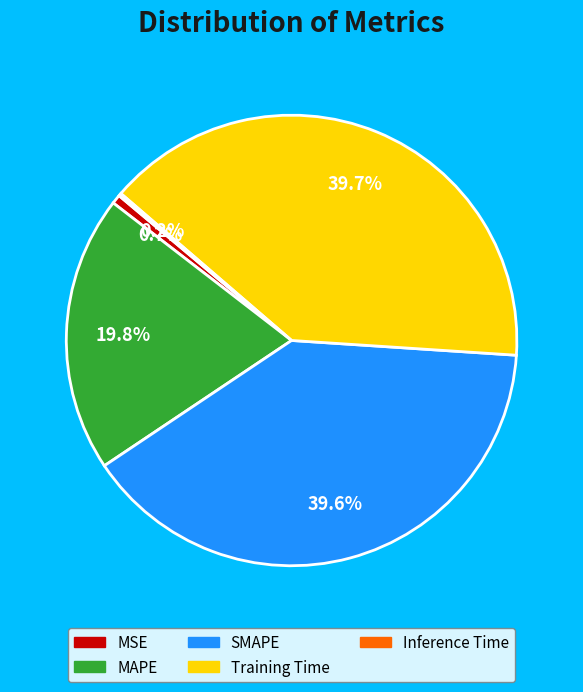

Which has a higher value, SMAPE or MSE?

SMAPE